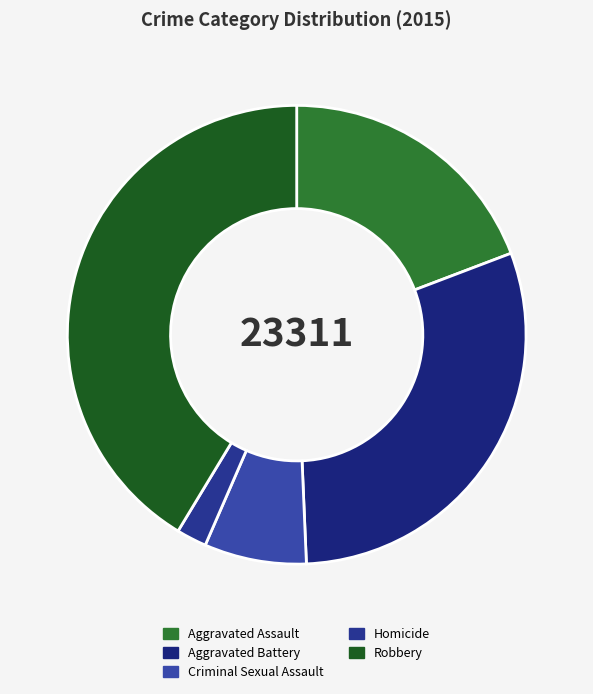

Which category has the biggest portion of the pie?

Robbery